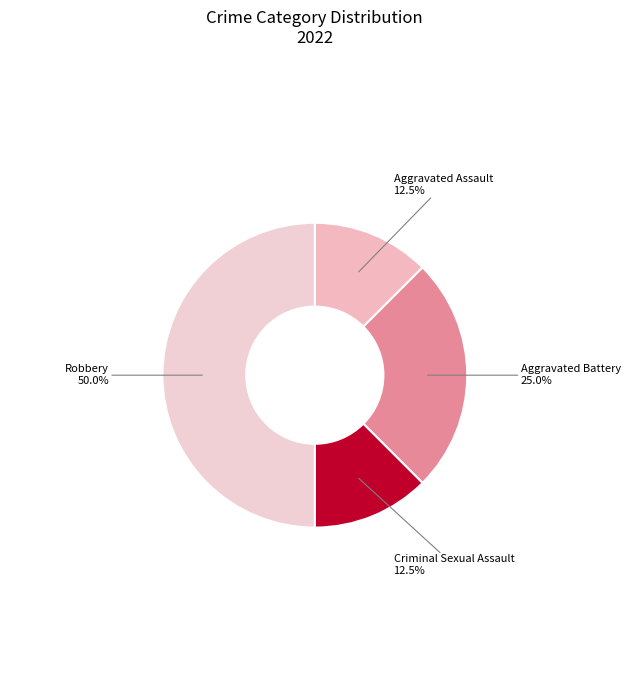

What is the largest slice in the pie chart?

Robbery